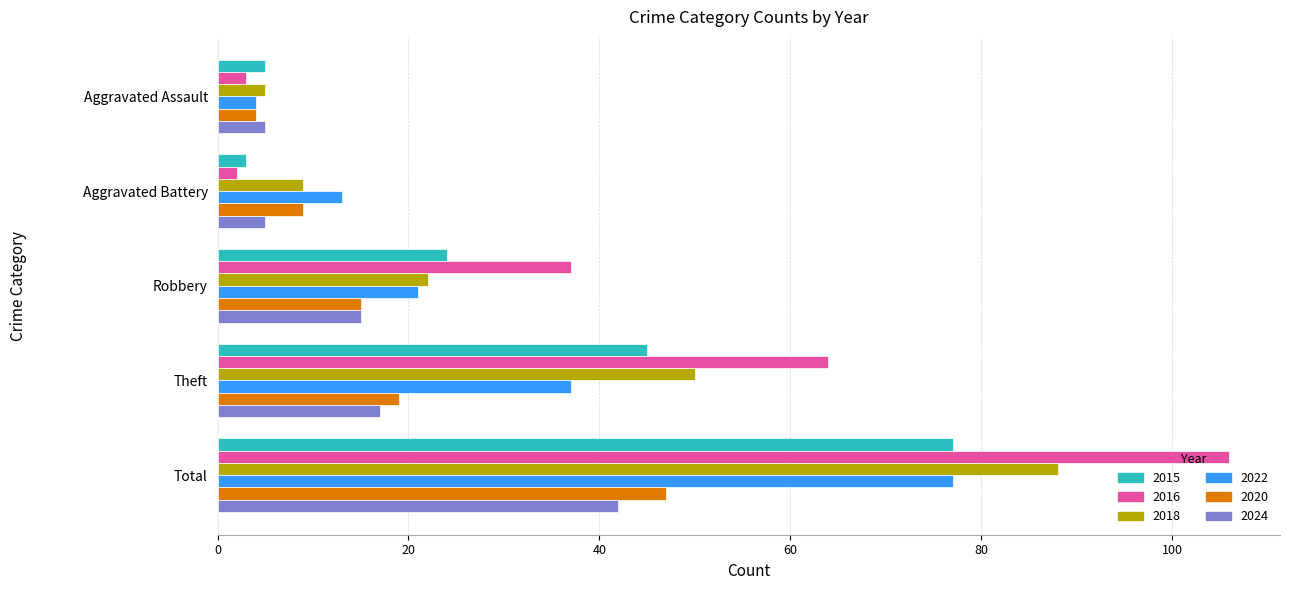

Is the value of 2022 at Theft greater than the value of 2018 at Total?

No